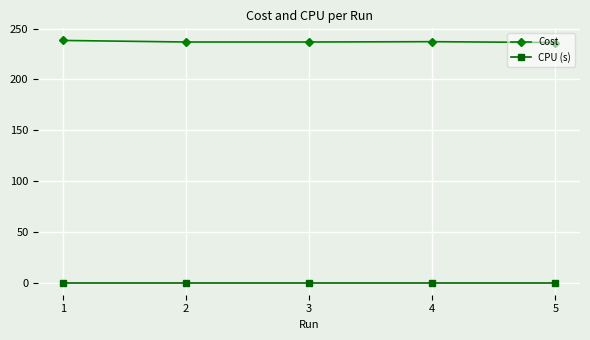

List the series in order of their overall mean, highest first.

Cost, CPU (s)